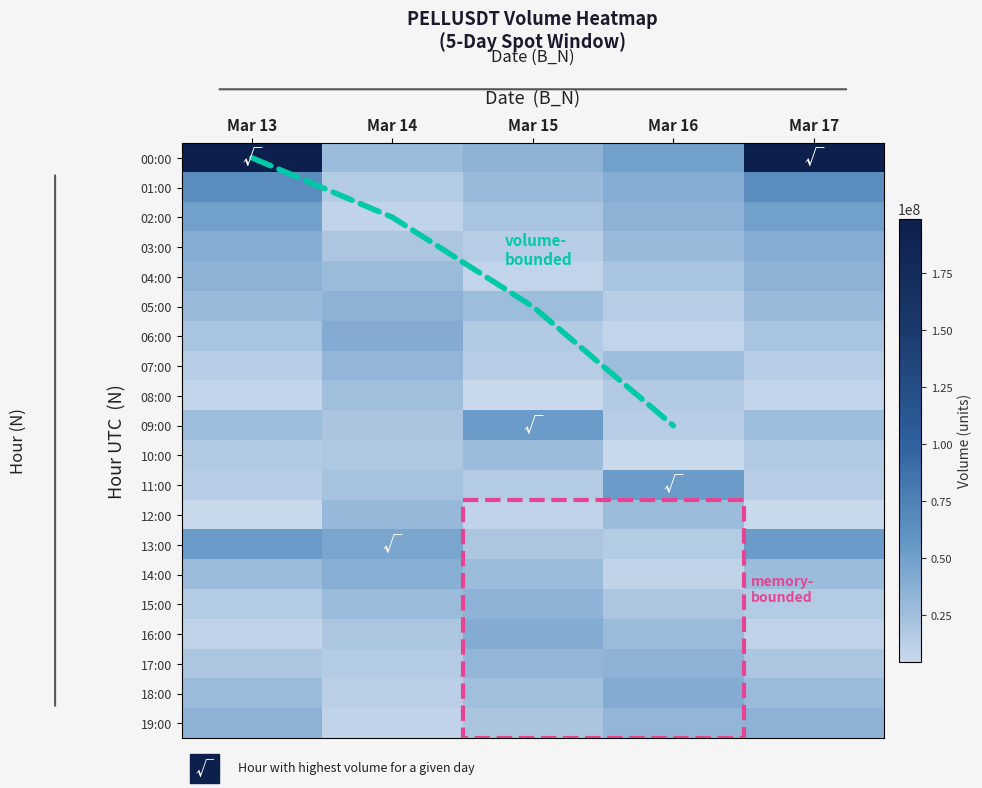

Is it true that Mar 17 Day equals 10461229 at 14?

False